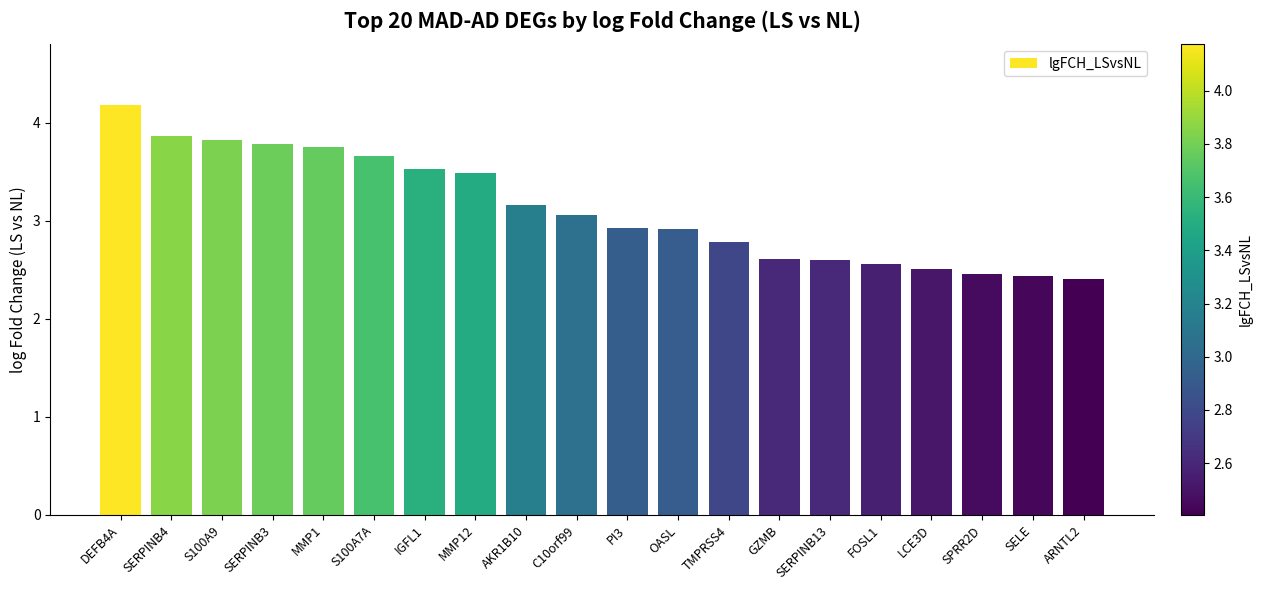

How many distinct data groups are displayed?

1